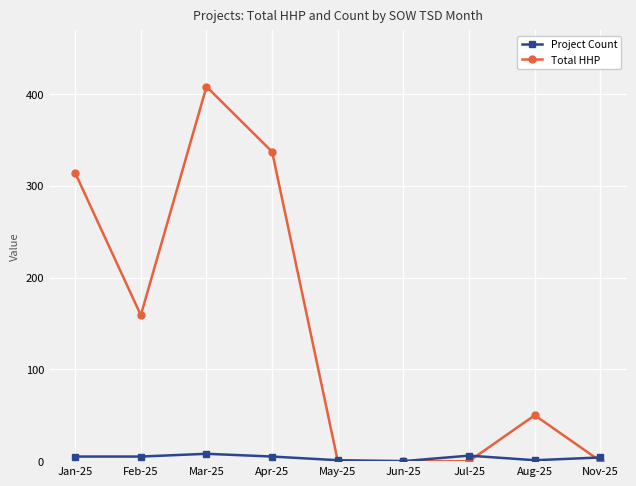

True or false: Project Count and Total HHP intersect in this chart.

True